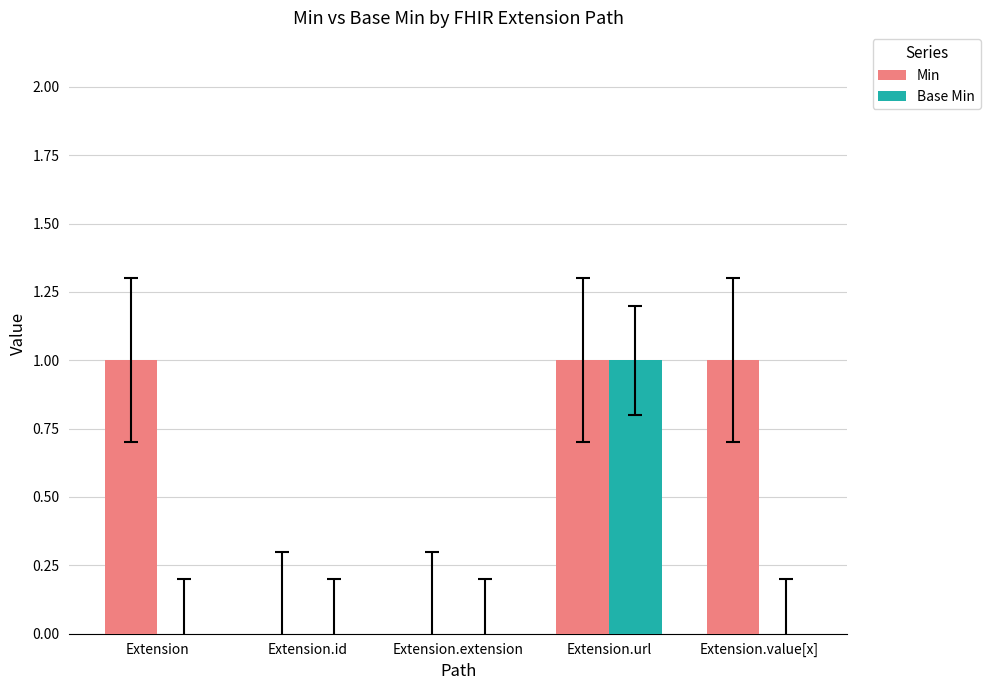

What are all the series names shown in the legend?

Min, Base Min